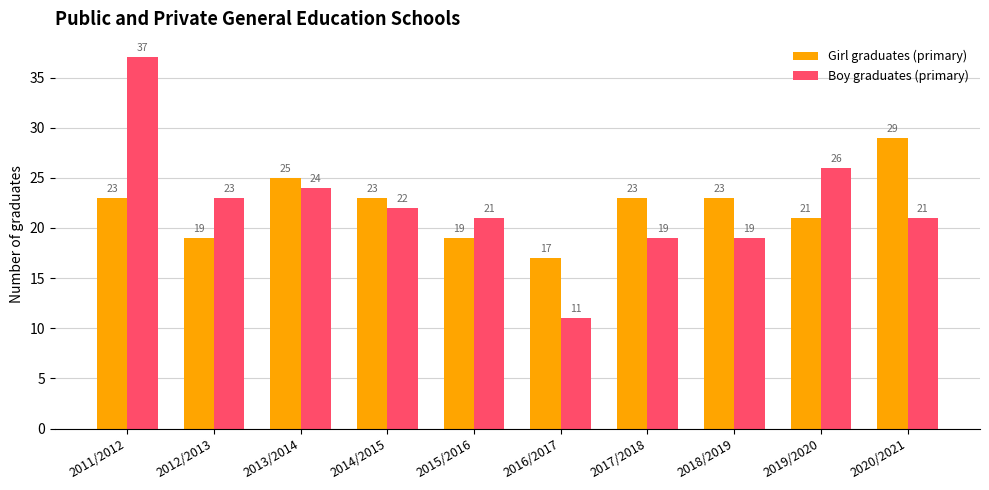

What is the difference between the highest and lowest values at 2020/2021?

8